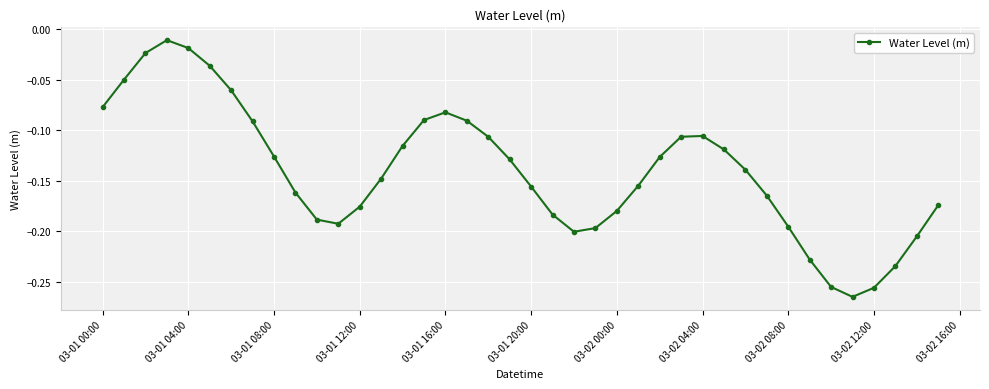

Does the chart display data point markers on the line(s)?

Yes